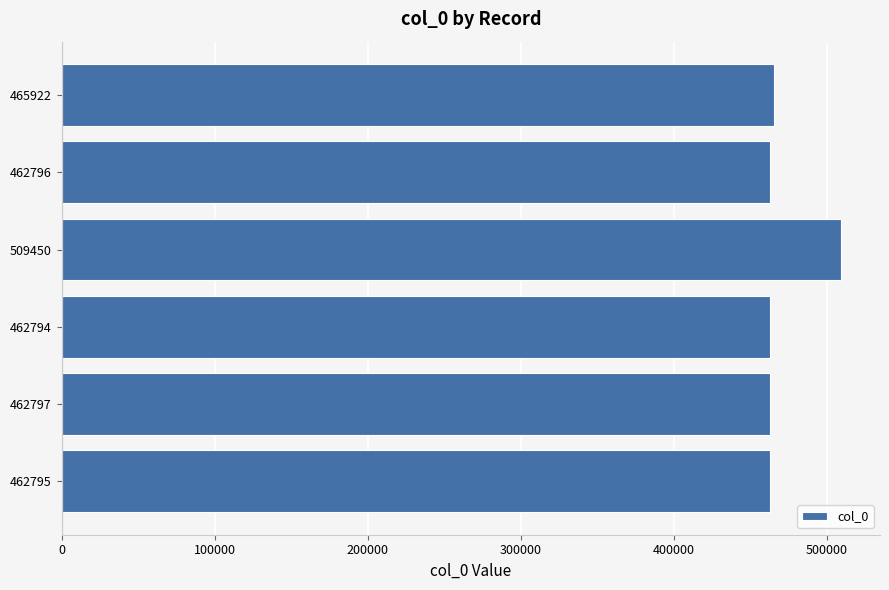

True or false: the data shows 130532 at 462795.

False